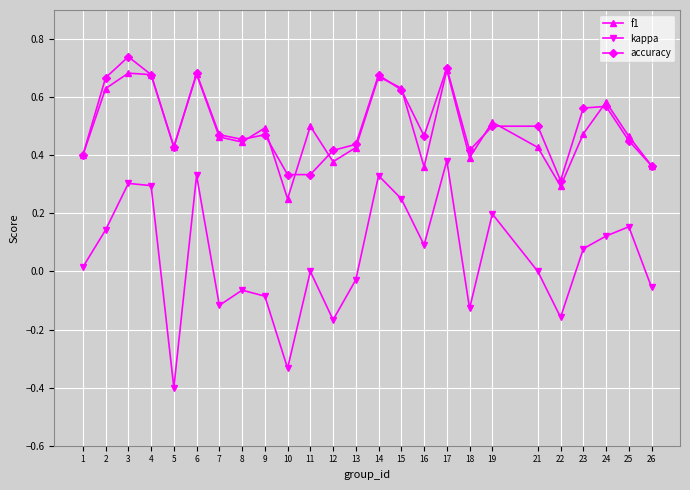

In f1, how many points are lower than both neighbors (excluding endpoints)?

7